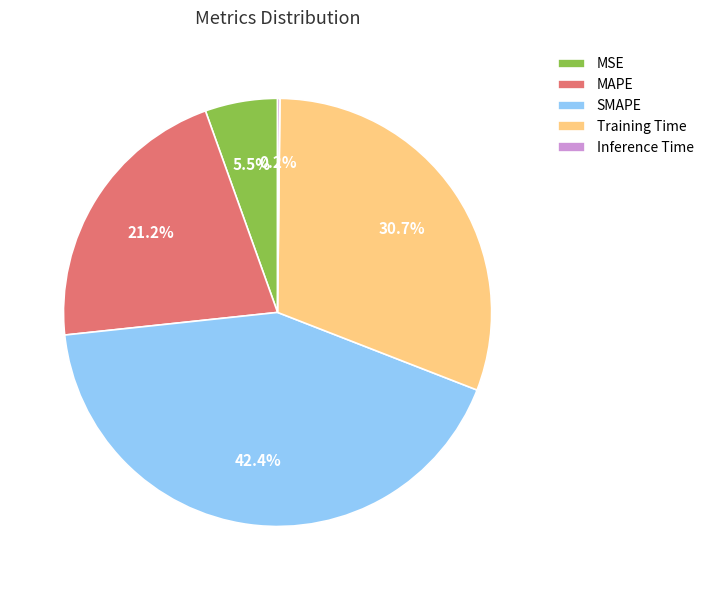

To the nearest percent, what is the difference between the largest and smallest slice percentages?

42%